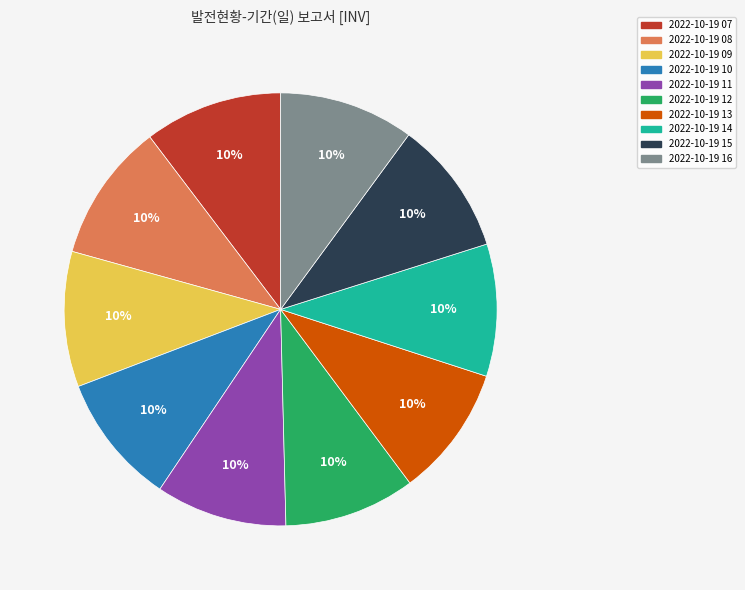

To the nearest percent, what percentage of the pie is 2022-10-19 09?

10%